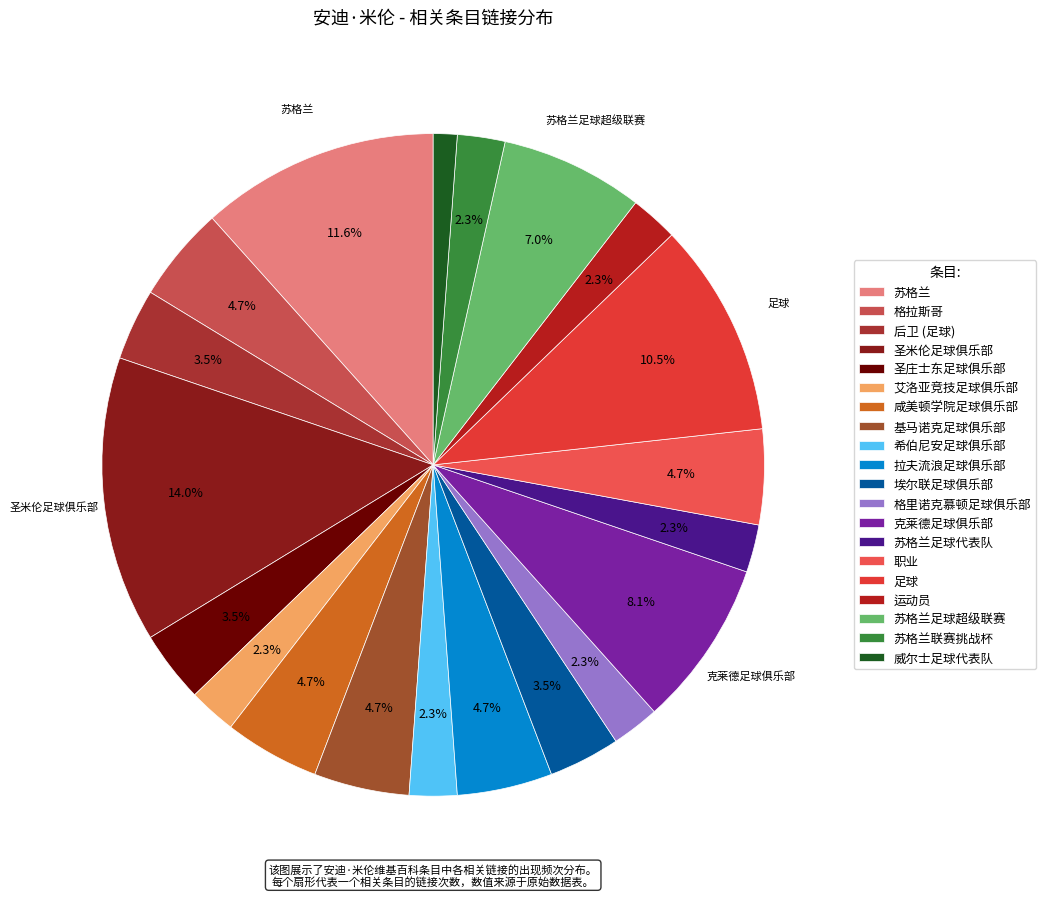

What portion of the pie excludes 苏格兰联赛挑战杯?

97.7%